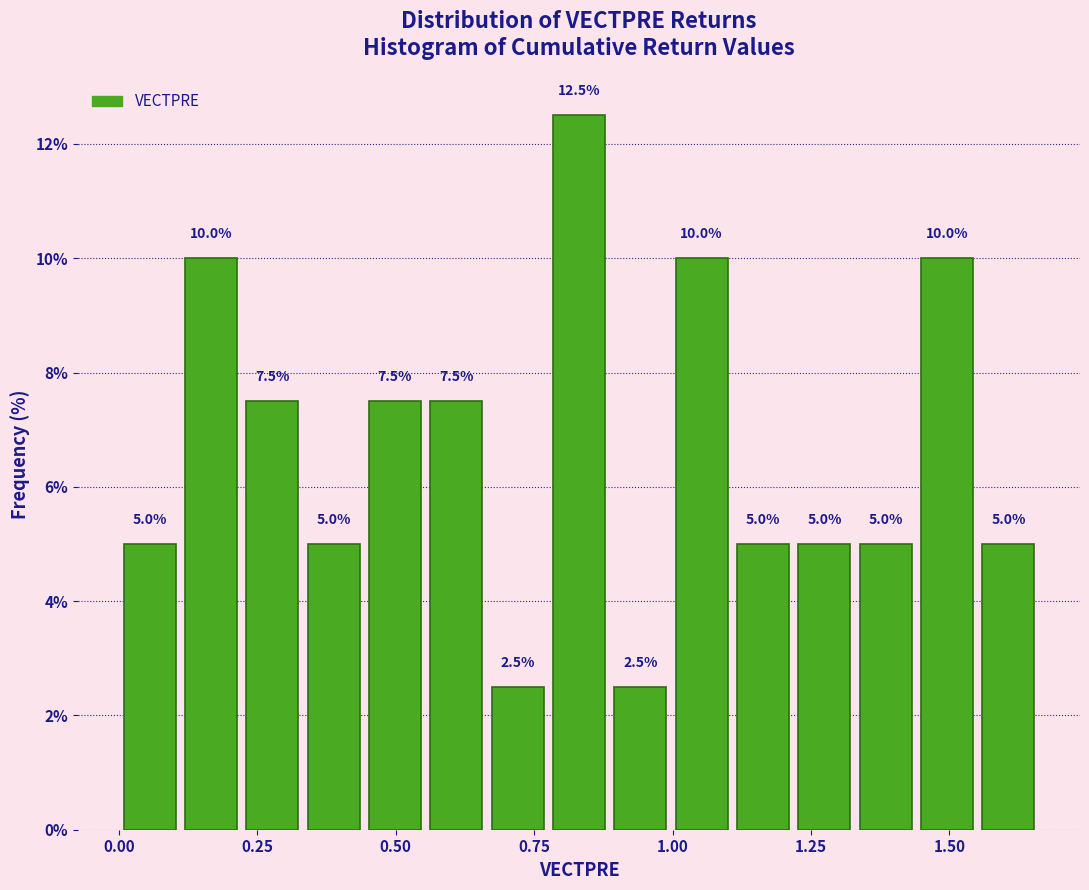

Read against the x-axis, roughly where is the centre of the tallest bar?

0.85